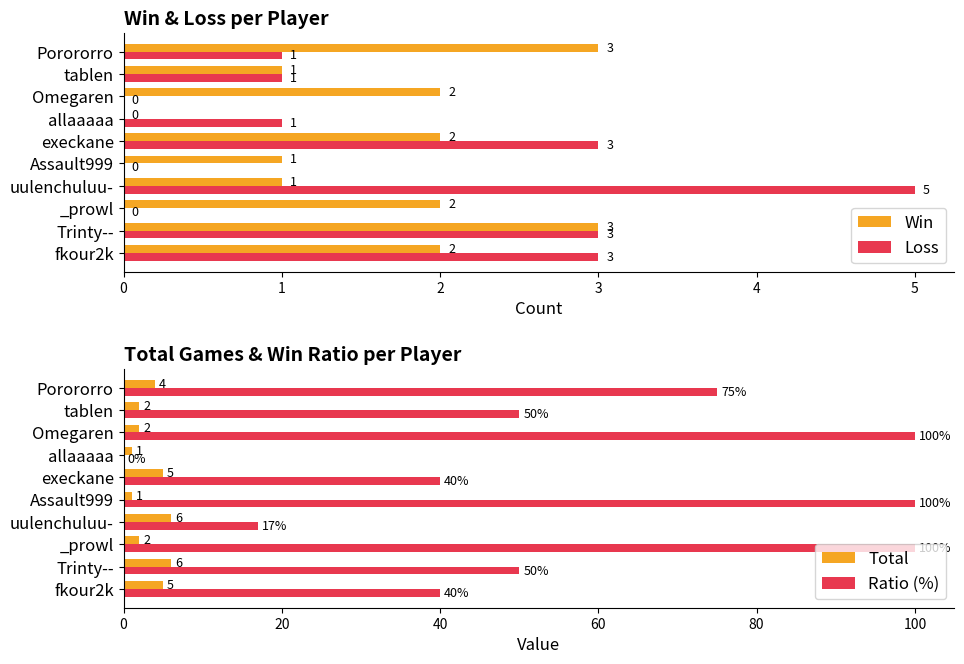

Read the Loss value at uulenchuluu-.

5